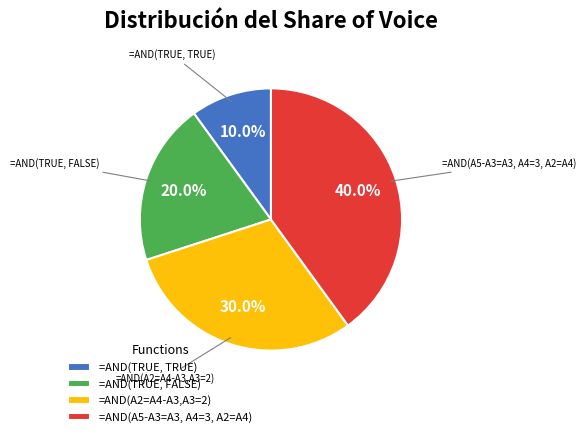

Does =AND(TRUE, TRUE) represent more than half of the total?

No